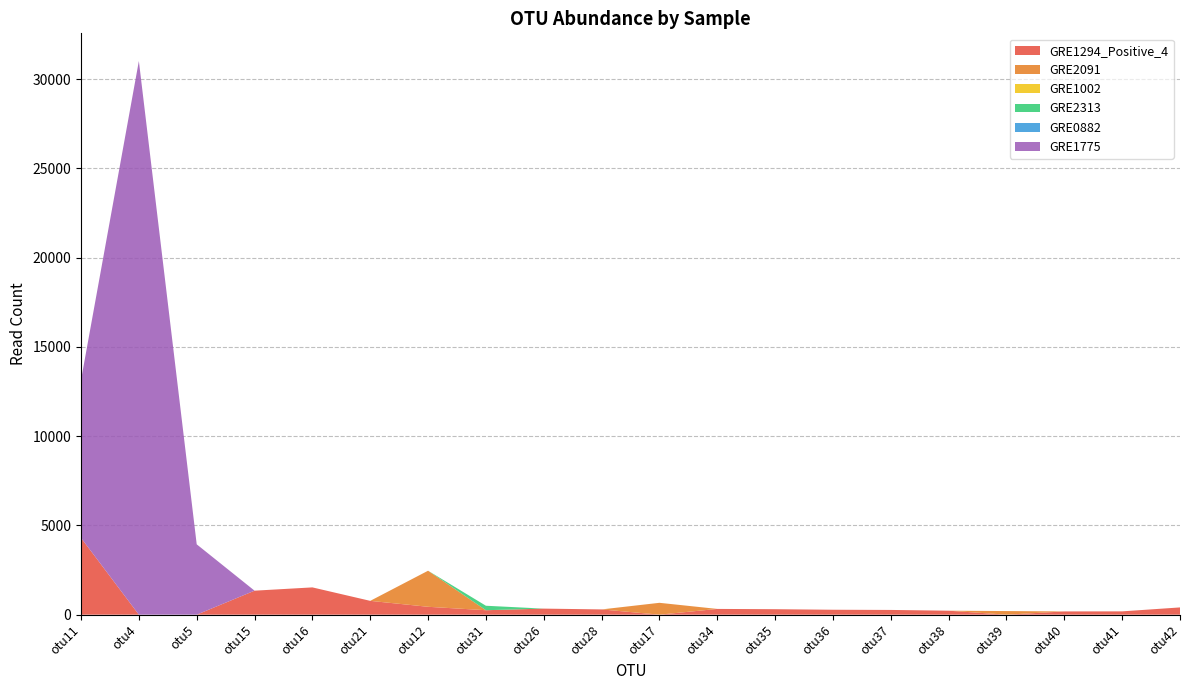

Reading left to right, list all the values displayed in this chart.

GRE1294_Positive_4: 4302	0	0	1344	1528	774	441	249	339	294	0	322	306	276	265	222	0	182	185	406
GRE2091: 0	0	0	0	0	0	2021	0	0	0	664	0	0	0	0	0	202	0	0	0
GRE1002: 0	0	0	0	0	0	0	0	0	0	0	0	0	0	0	0	0	0	0	0
GRE2313: 0	0	0	0	0	0	0	251	0	0	0	0	0	0	0	0	0	0	0	0
GRE0882: 0	0	0	0	0	0	0	0	0	0	0	0	0	0	0	0	0	0	0	0
GRE1775: 8843	31019	3941	0	0	0	0	0	0	0	0	0	0	0	0	0	0	0	0	0